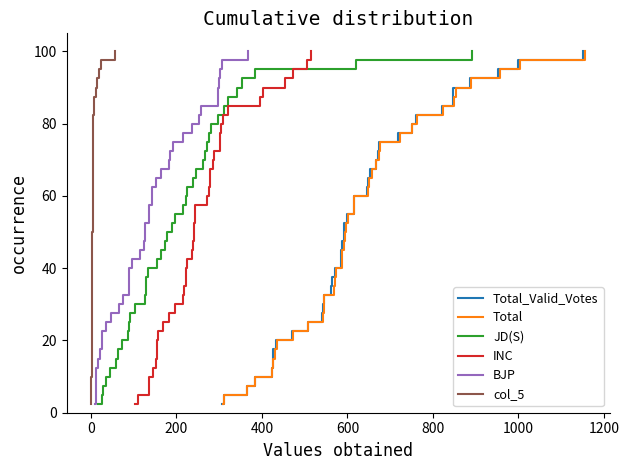

What is the lowest value of the JD(S) series?

2.5